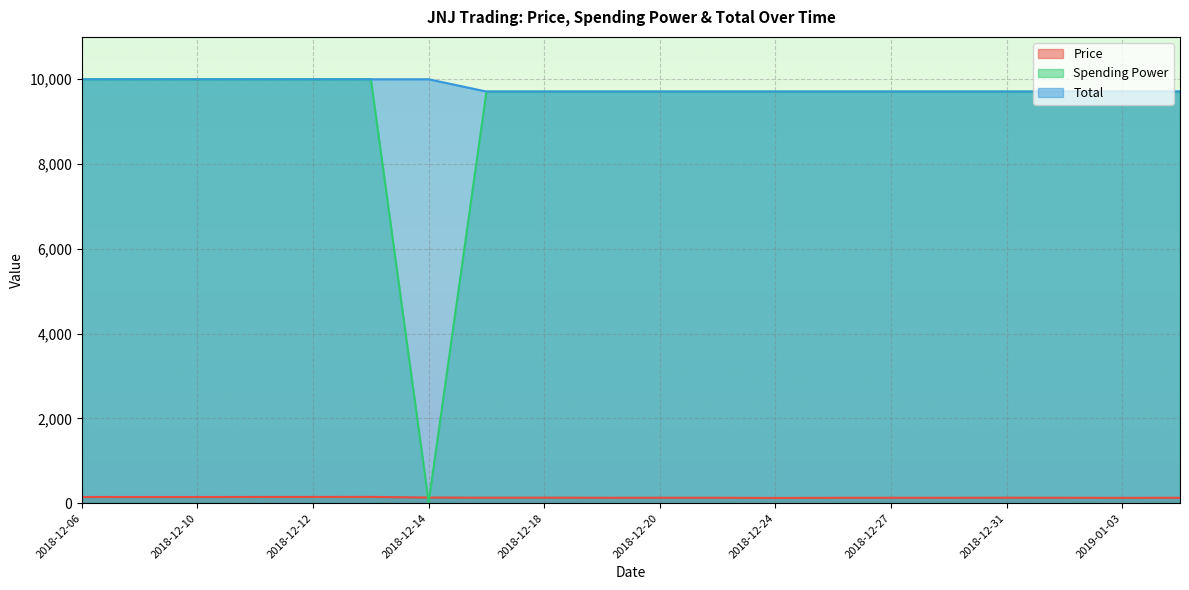

The value of Total at 2018-12-18 is 9710.5. True or false?

True